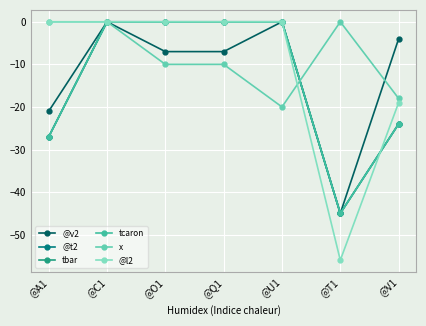

What is the sum of the x values at @A1 and @Q1?

-10